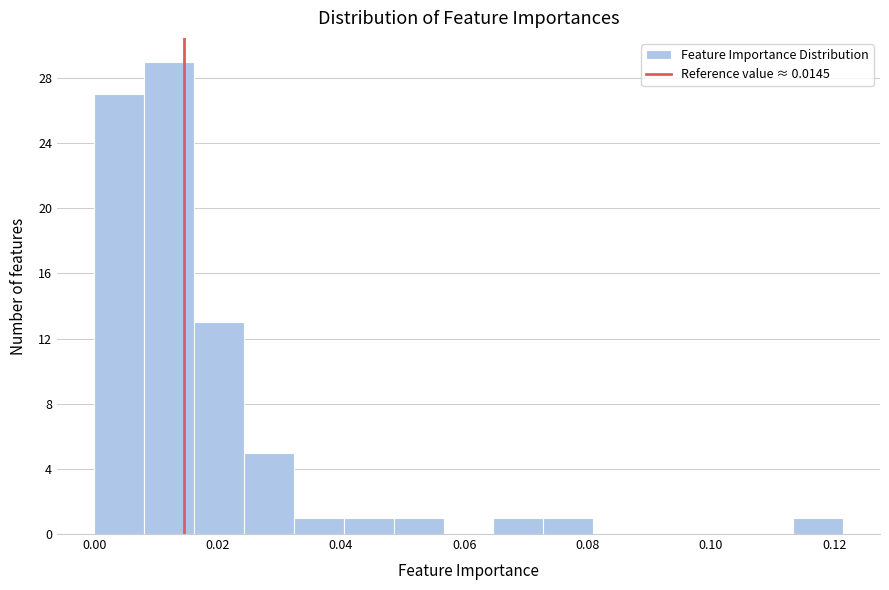

Over which range of the x-axis is the bar tallest?

0.008 to 0.016